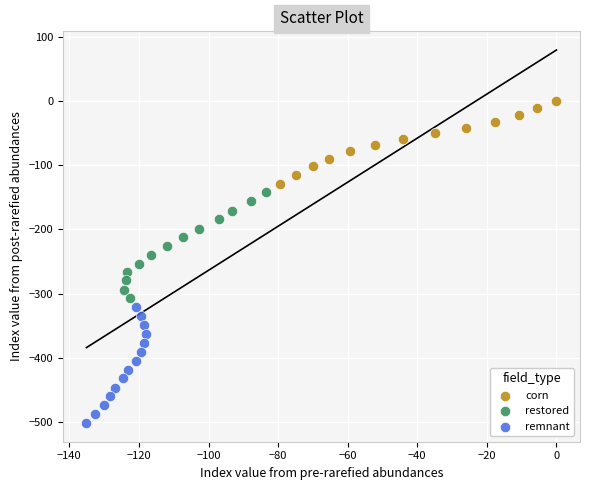

Which series has the largest Y range (max minus min)?

remnant